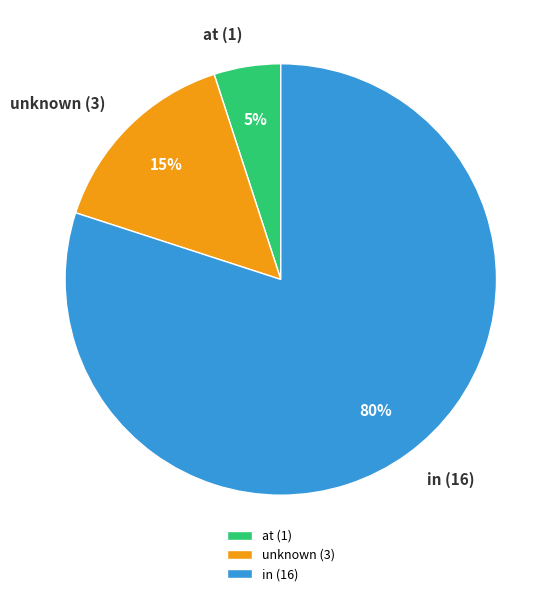

What is the majority slice?

in (16)